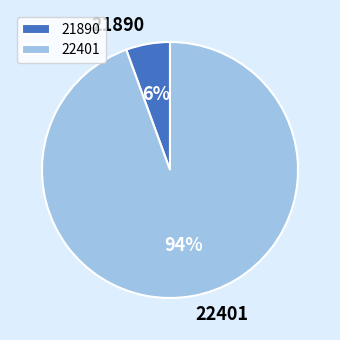

Does any single category account for the majority?

Yes